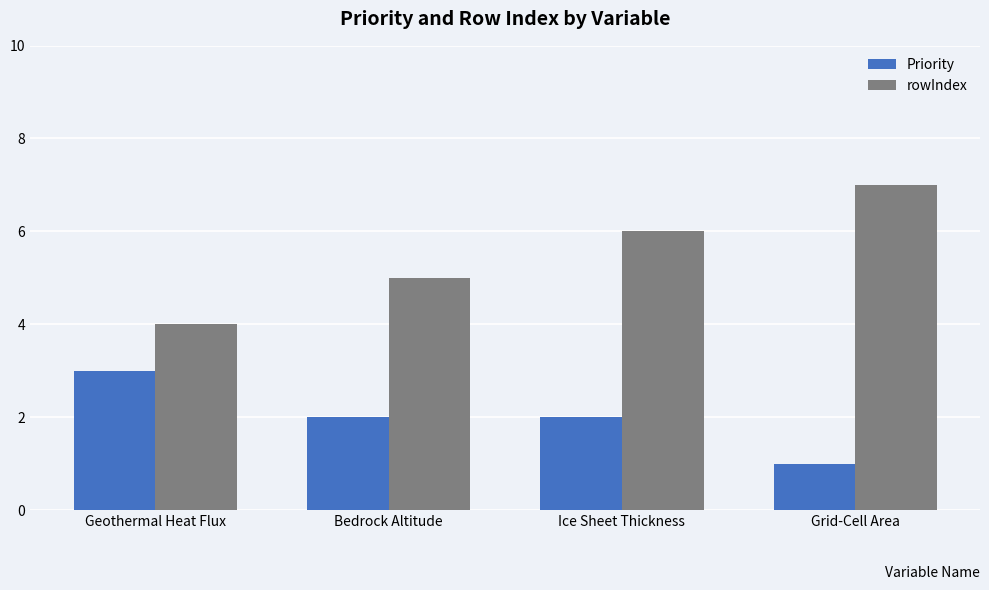

What is the smallest value displayed?

1